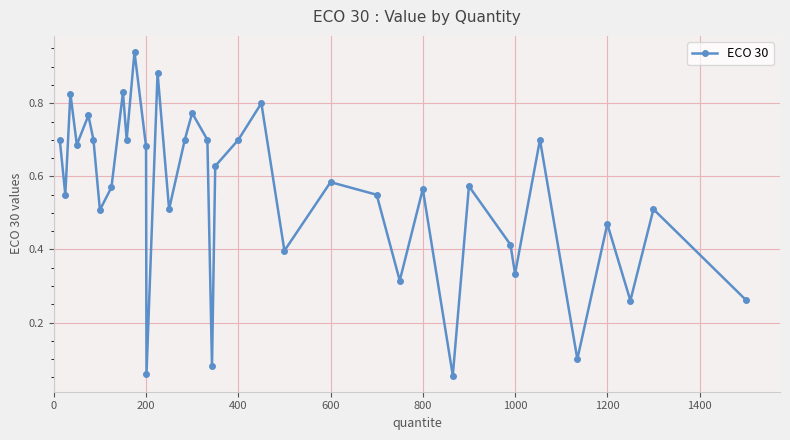

How many points are higher than both their immediate neighbors (excluding endpoints)?

13